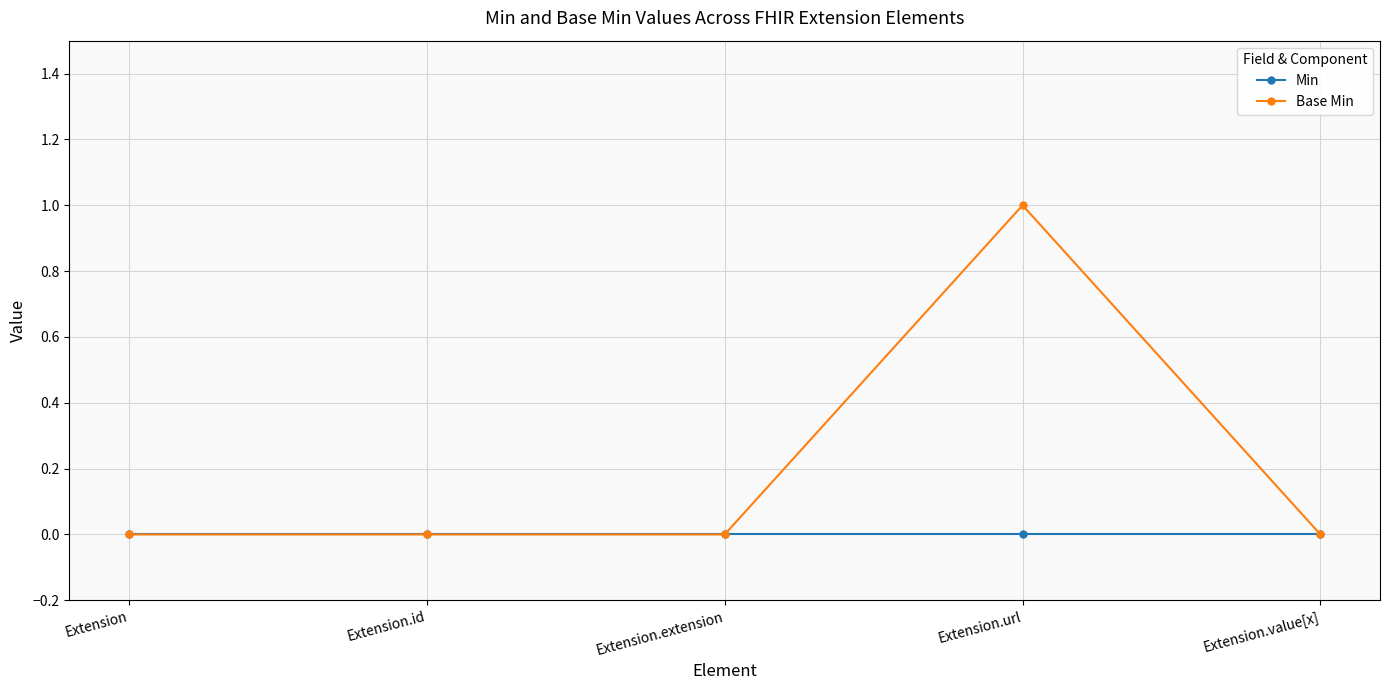

Rank the series by their average value, from lowest to highest.

Min, Base Min